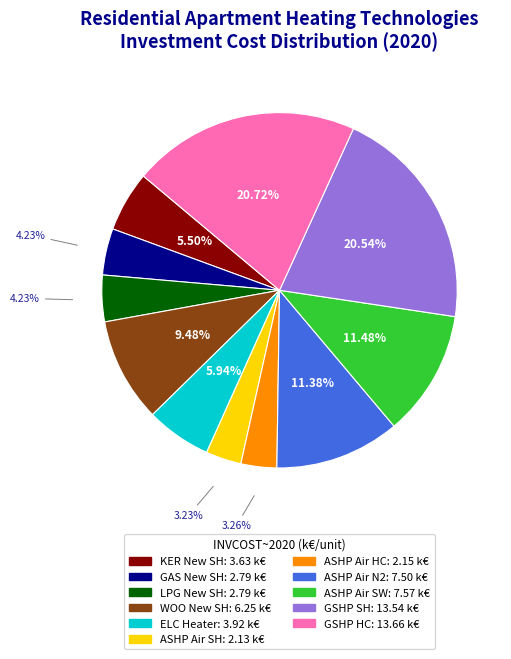

Does any single category account for the majority?

No